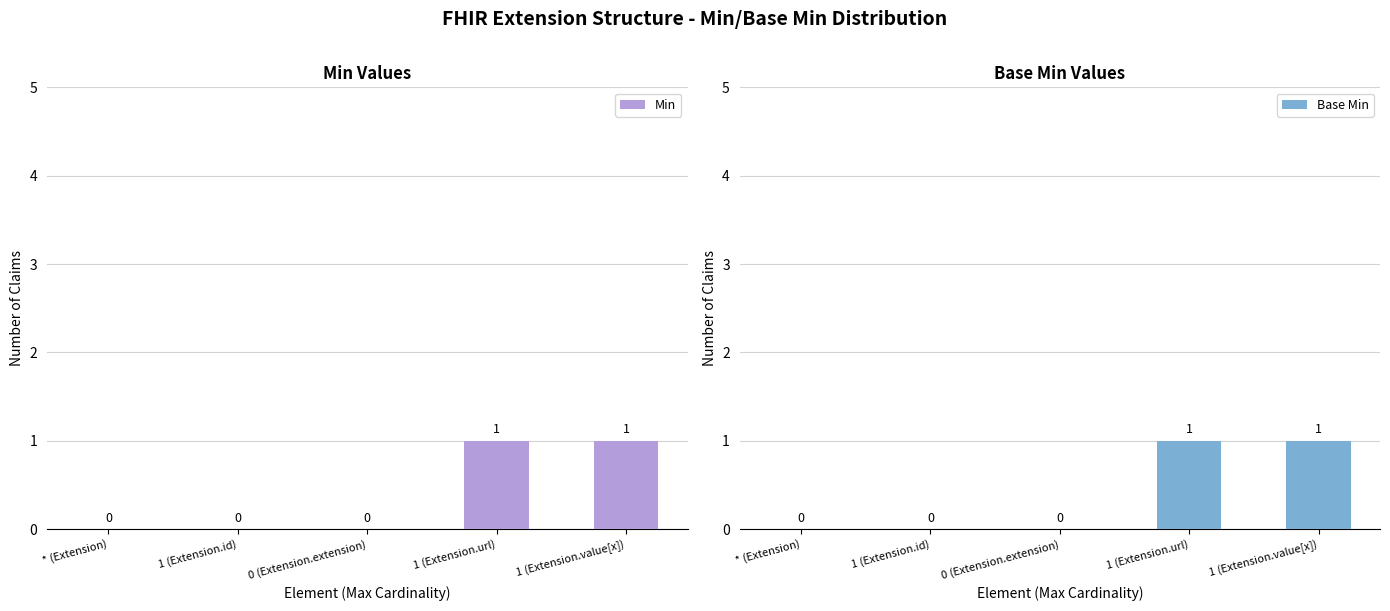

How many bars are there in total?

10